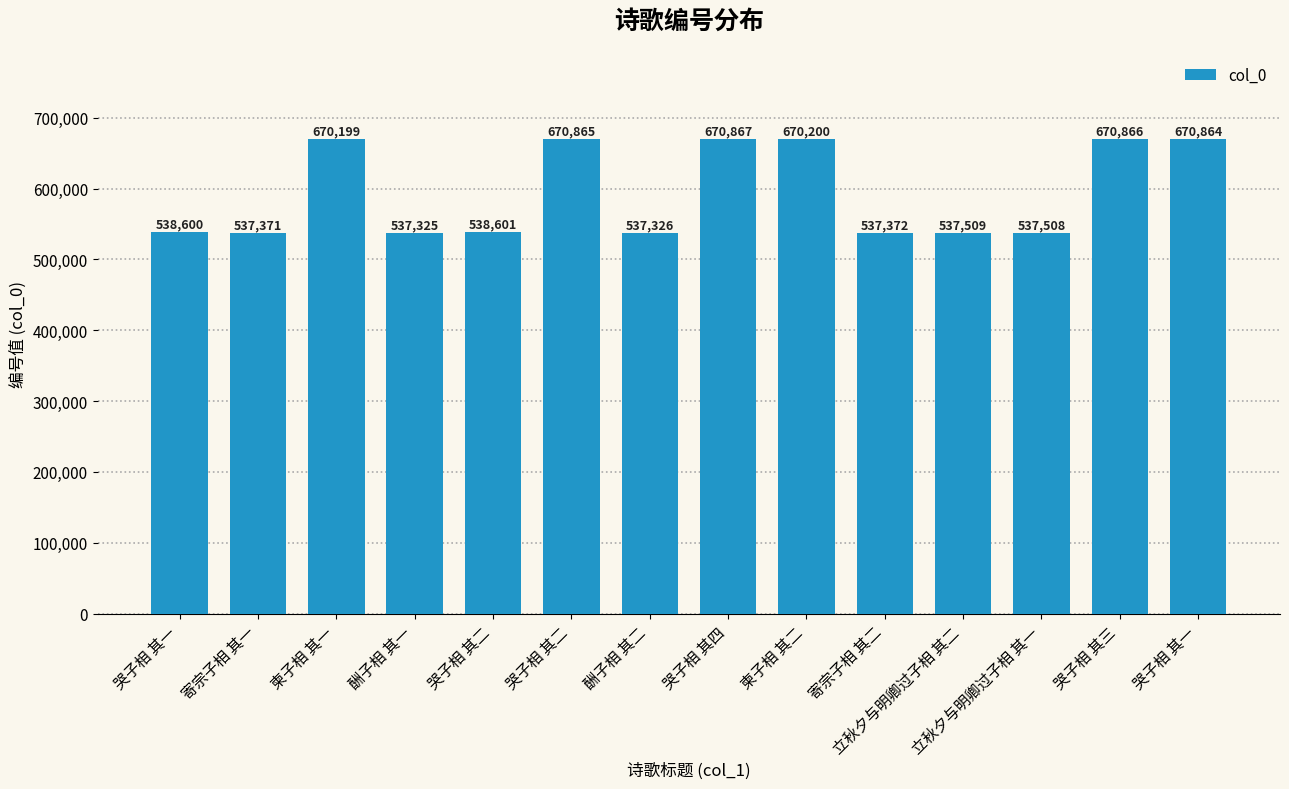

Count the number of data series in this chart.

1